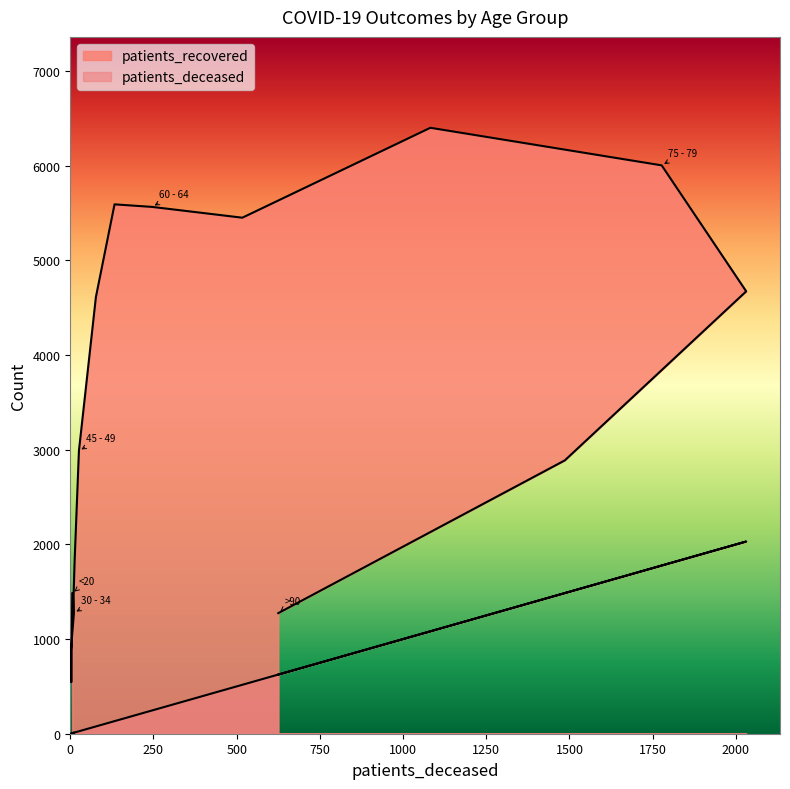

True or false: patients_deceased and patients_recovered intersect in this chart.

False